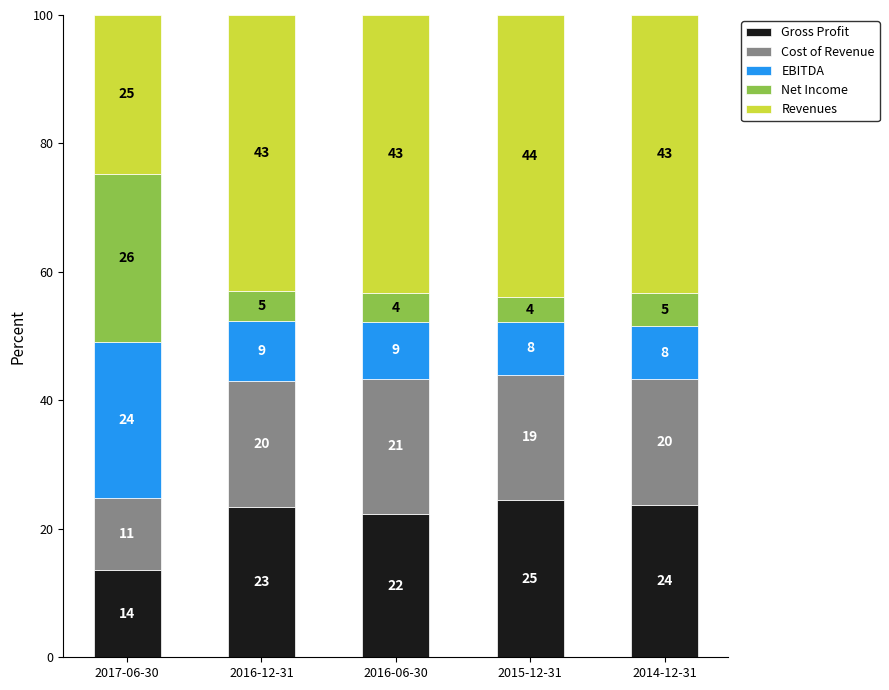

Does the chart contain any negative values?

No